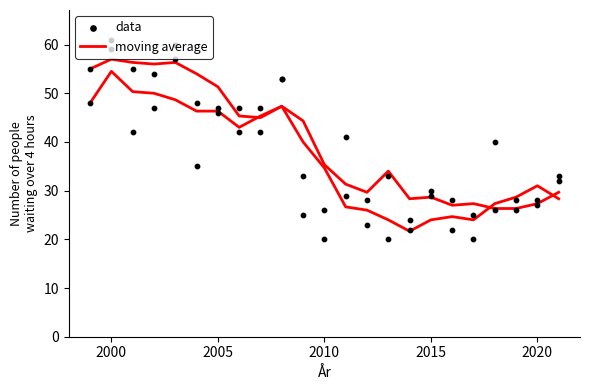

Which series has the widest spread of Y values?

data